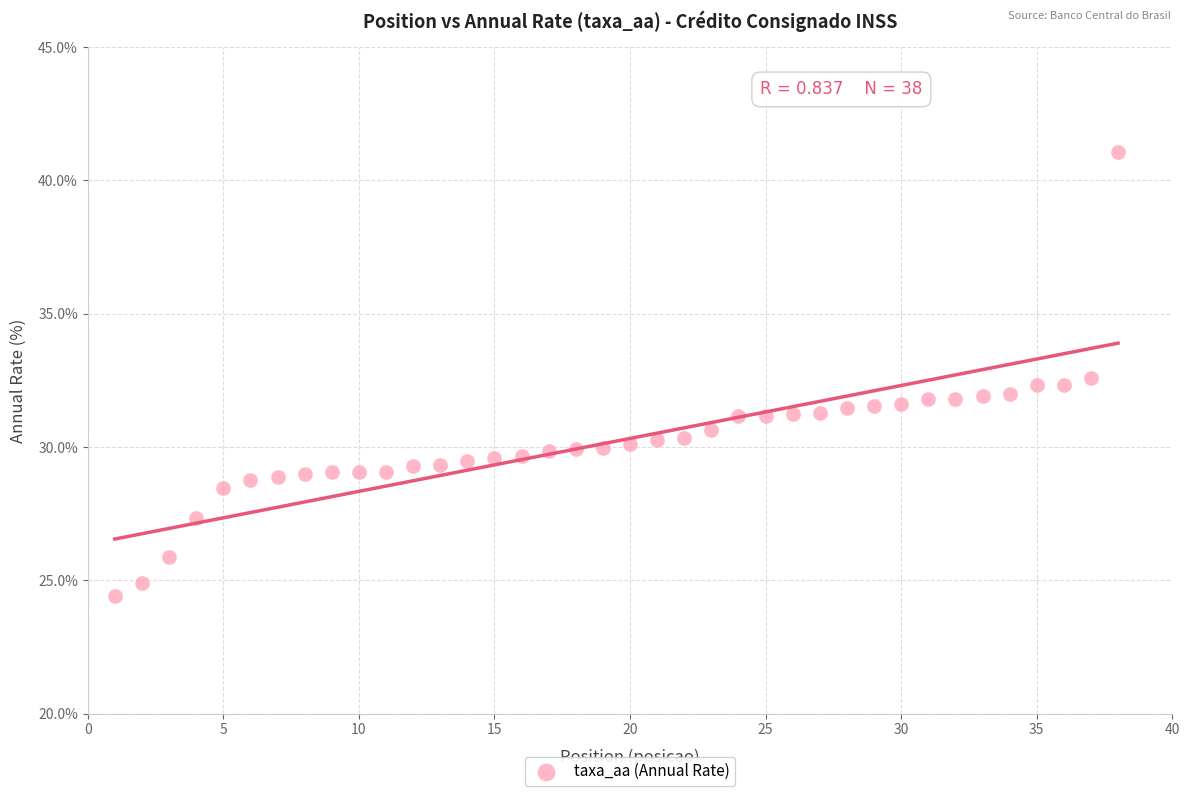

What is the range of X values (max minus min)?

37.0